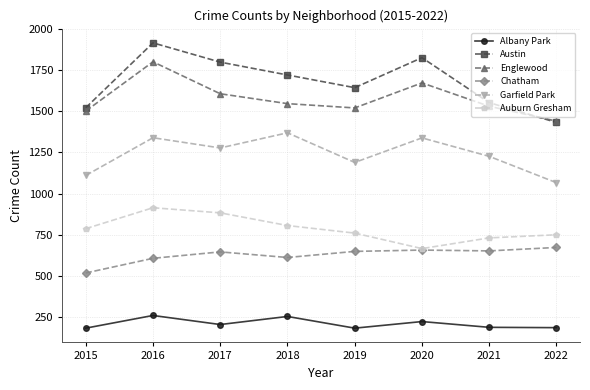

Rank the categories by Austin value from lowest to highest.

2022, 2015, 2021, 2019, 2018, 2017, 2020, 2016